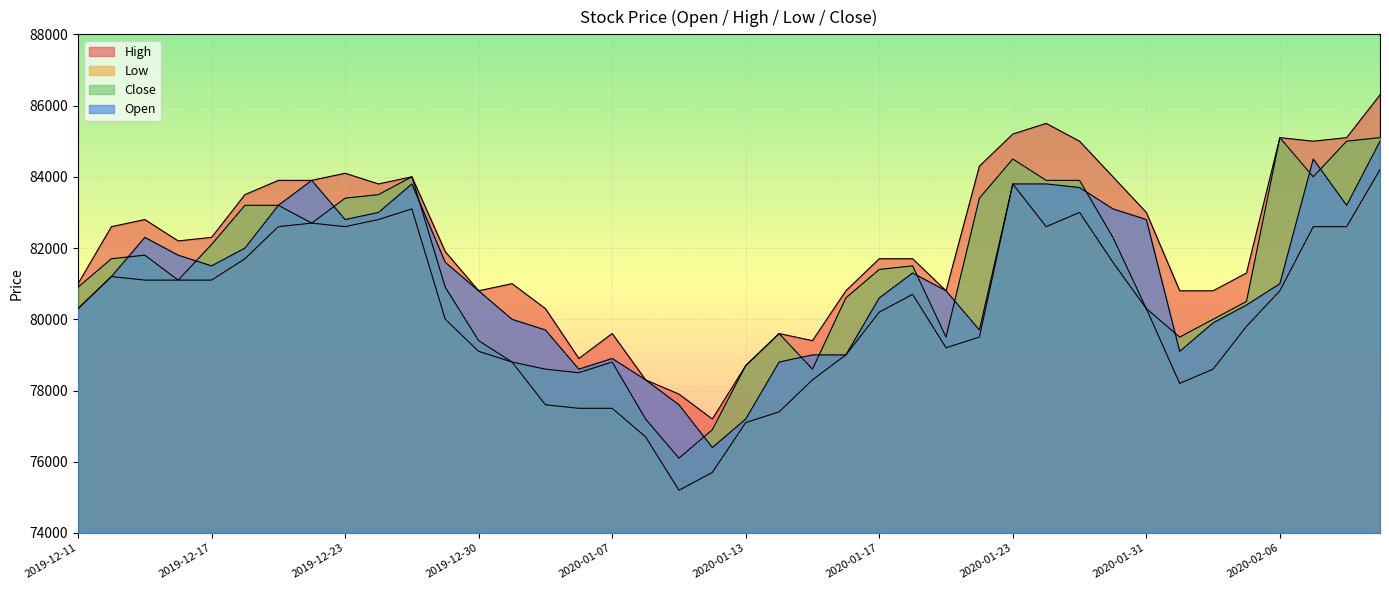

Reading left to right, list all the values displayed in this chart.

High: 81000	82600	82800	82200	82300	83500	83900	83900	84100	83800	84000	81900	80800	81000	80300	78900	79600	78300	77900	77200	78700	79600	79400	80800	81700	81700	80800	84300	85200	85500	85000	84000	83000	80800	80800	81300	85100	85000	85100	86300
Low: 80300	81200	81100	81100	81100	81700	82600	82700	82600	82800	83100	80000	79100	78800	77600	77500	77500	76700	75200	75700	77100	77400	78300	79000	80200	80700	79200	79500	83800	82600	83000	81600	80300	78200	78600	79800	80800	82600	82600	84200
Close: 80900	81700	81800	81100	82100	83200	83200	82700	83400	83500	84000	80900	79400	78800	78600	78500	78800	77200	76100	76900	78700	79600	78600	80600	81400	81500	79500	83400	84500	83900	83900	82300	80300	79500	80000	80500	85100	84000	85000	85100
Open: 80300	81200	82300	81800	81500	82000	83200	83900	82800	83000	83800	81600	80800	80000	79700	78600	78900	78300	77600	76400	77200	78800	79000	79000	80600	81300	80800	79700	83800	83800	83700	83100	82800	79100	79900	80400	81000	84500	83200	85000